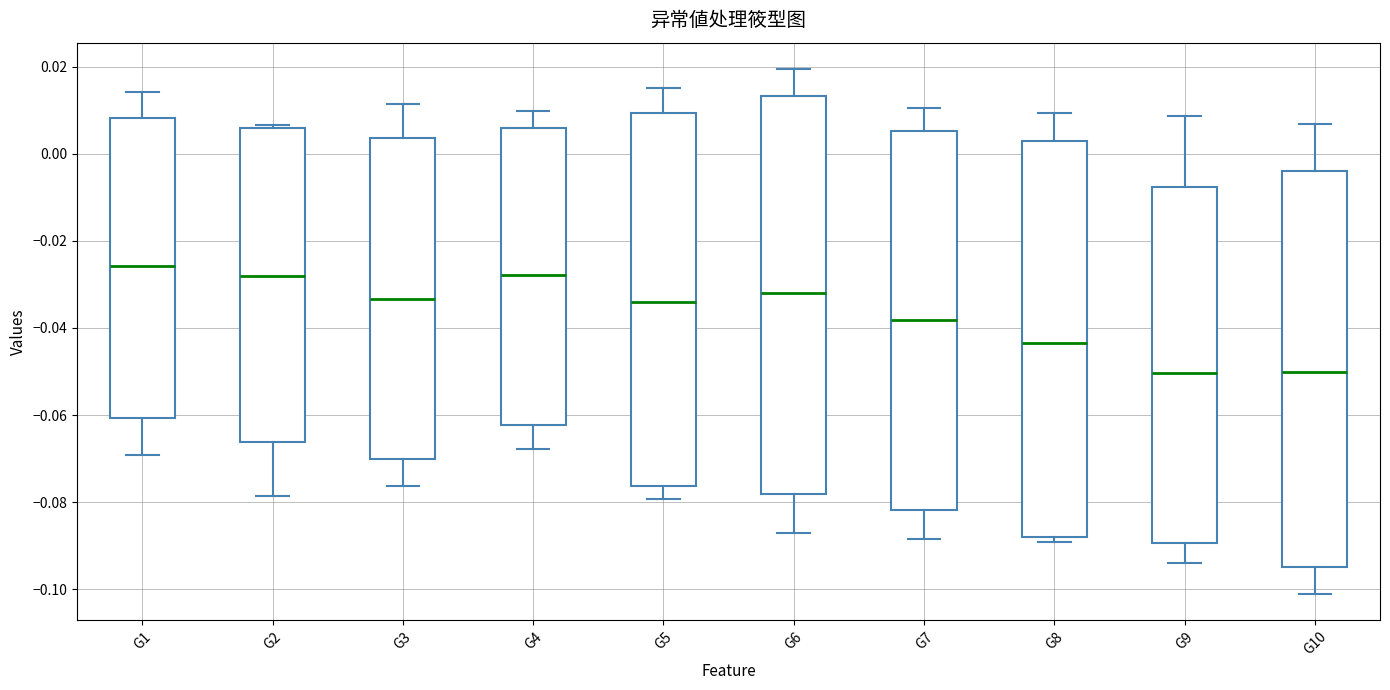

Reading left to right, transcribe this box plot: for each box, give where its median line is, the range the box spans, and where its two whiskers end, as read against the y-axis. The values are not printed on the chart, so give them approximately, as read against the axis.

G1: median -0.026, box -0.060 to 0.008, whiskers -0.070 to 0.014
G2: median -0.028, box -0.066 to 0.006, whiskers -0.078 to 0.006
G3: median -0.034, box -0.070 to 0.004, whiskers -0.076 to 0.012
G4: median -0.028, box -0.062 to 0.006, whiskers -0.068 to 0.010
G5: median -0.034, box -0.076 to 0.010, whiskers -0.080 to 0.016
G6: median -0.032, box -0.078 to 0.014, whiskers -0.088 to 0.020
G7: median -0.038, box -0.082 to 0.006, whiskers -0.088 to 0.010
G8: median -0.044, box -0.088 to 0.002, whiskers -0.090 to 0.010
G9: median -0.050, box -0.090 to -0.008, whiskers -0.094 to 0.008
G10: median -0.050, box -0.094 to -0.004, whiskers -0.102 to 0.006